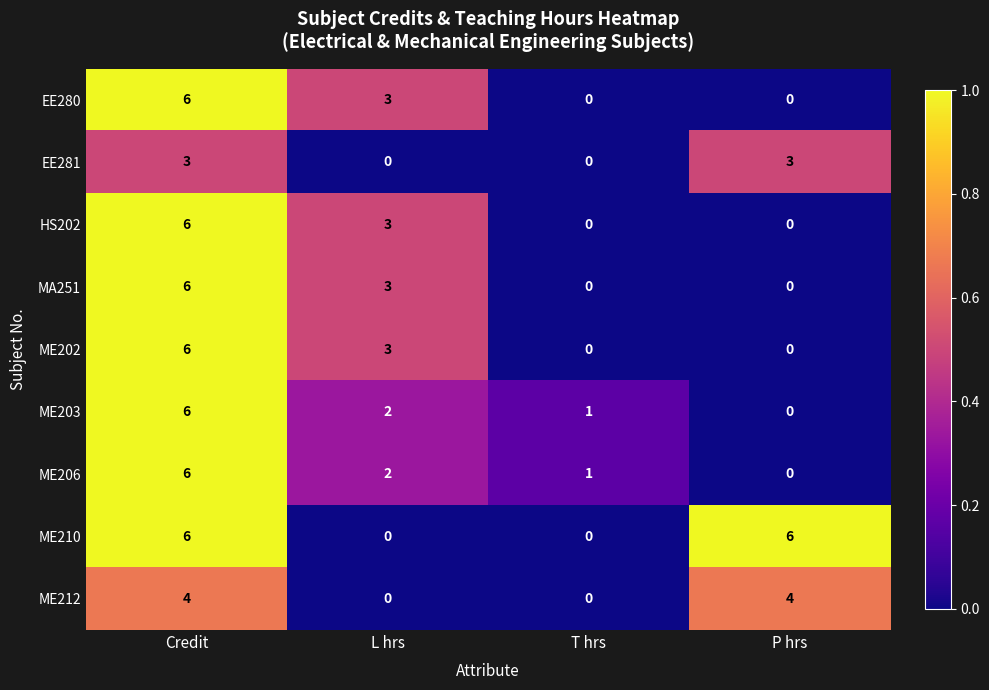

At how many categories does at least one series exceed 0?

4